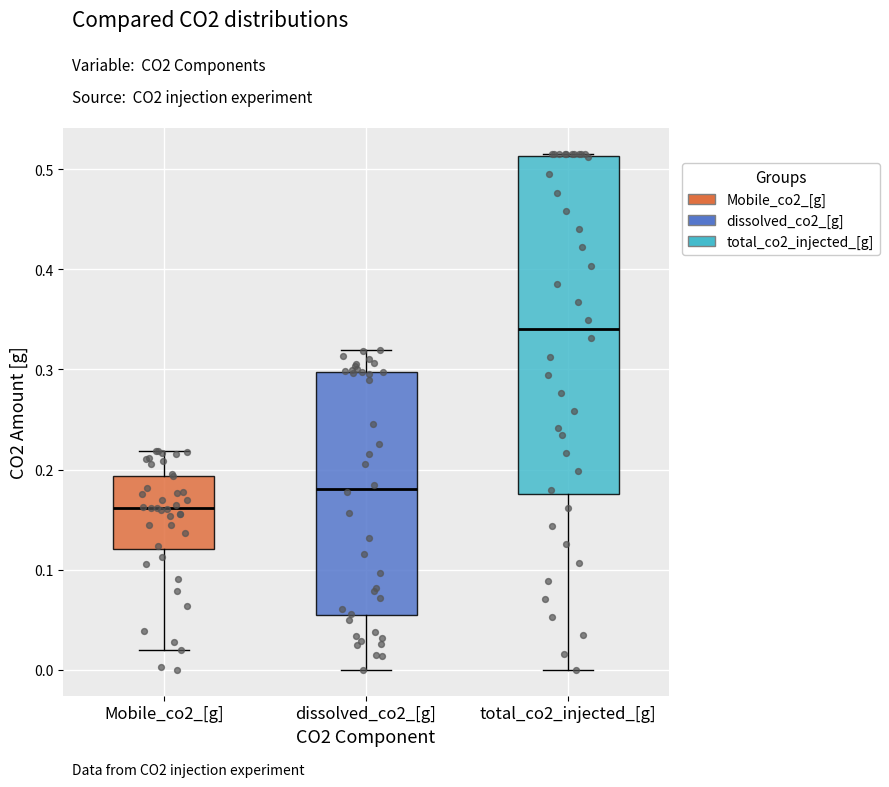

Which box is the tallest, from its lower edge to its upper edge?

total_co2_injected_[g]